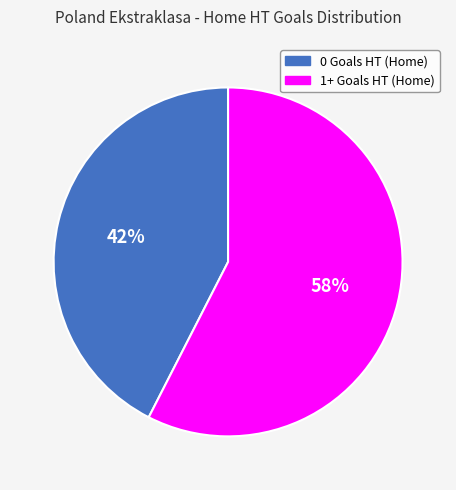

Which category has the smallest portion of the pie?

0 Goals HT (Home)